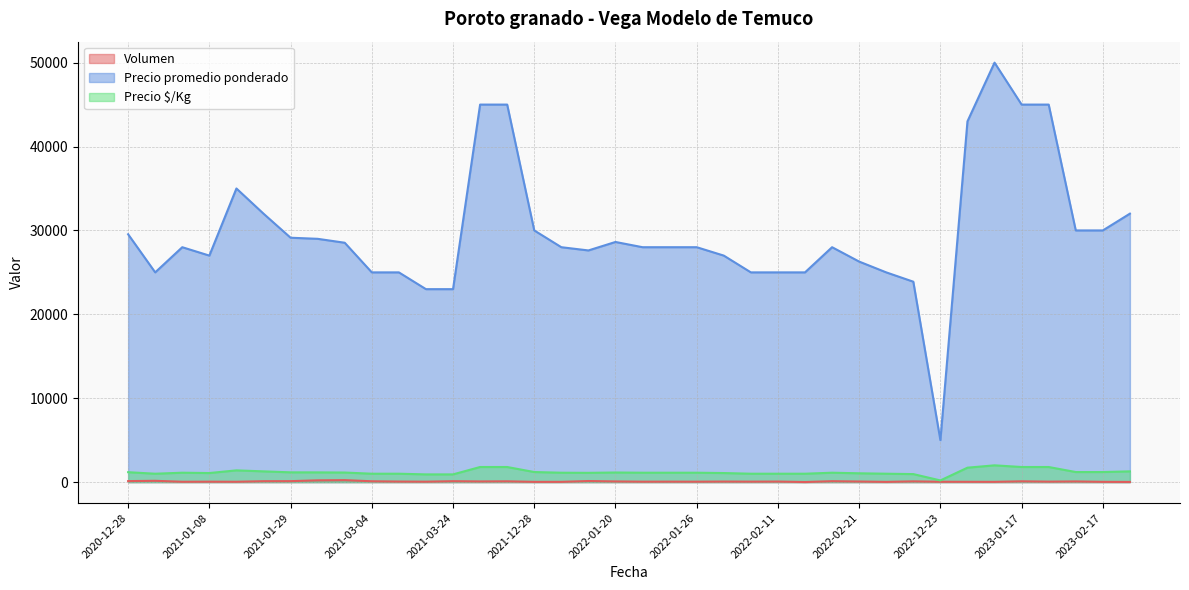

True or false: Precio $/Kg and Precio promedio ponderado intersect in this chart.

False